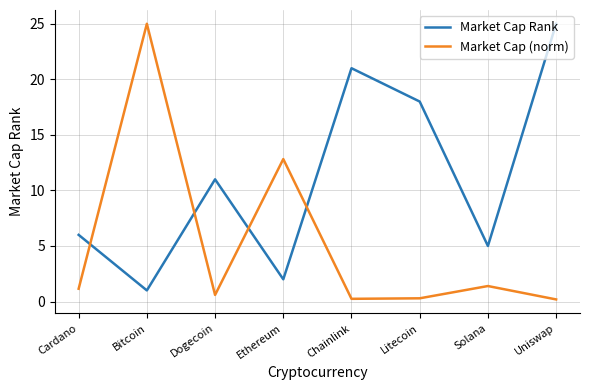

What position from the left is Bitcoin?

2